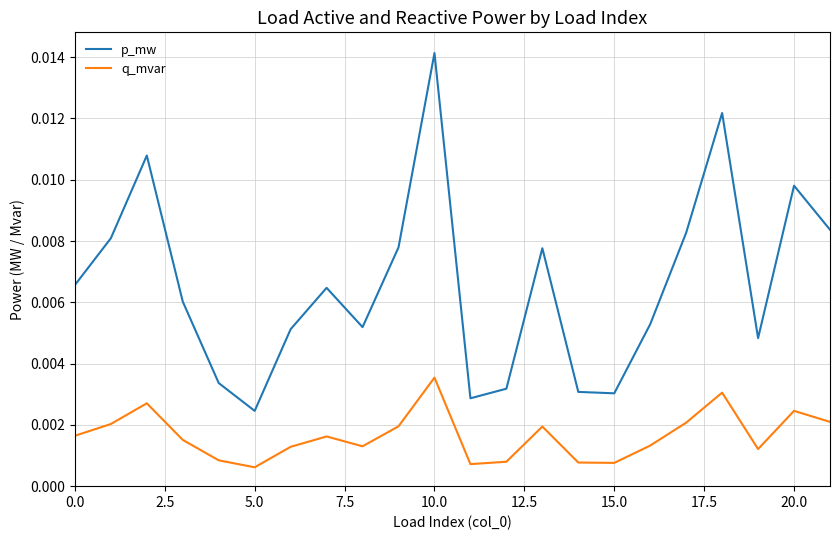

True or false: p_mw and q_mvar intersect in this chart.

False